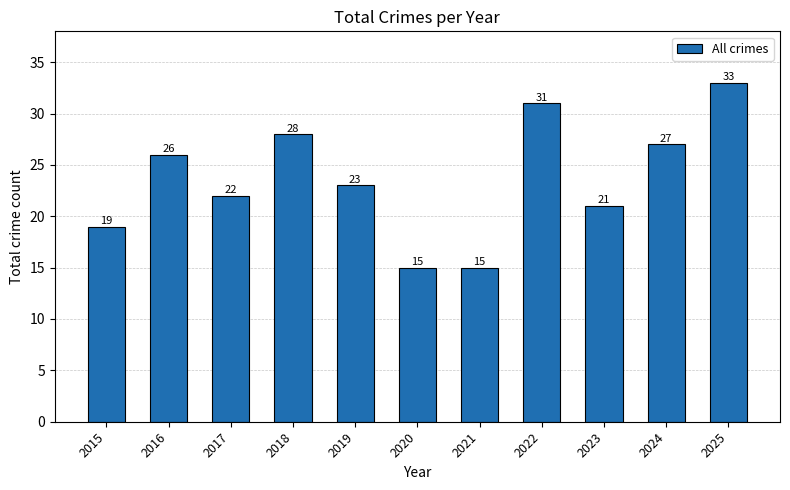

Reading right to left, extract all data points from this chart.

33	27	21	31	15	15	23	28	22	26	19